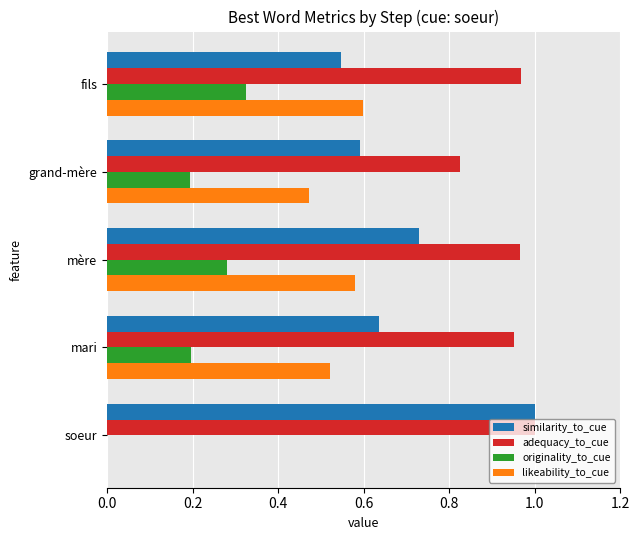

Which series has the largest total across all categories?

adequacy_to_cue